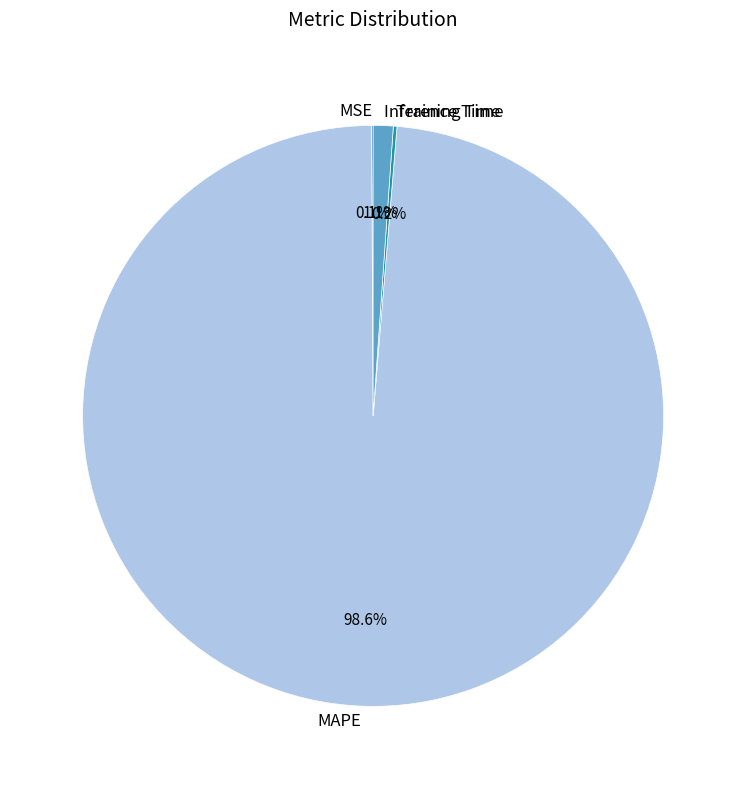

Is there a majority slice in this chart?

Yes